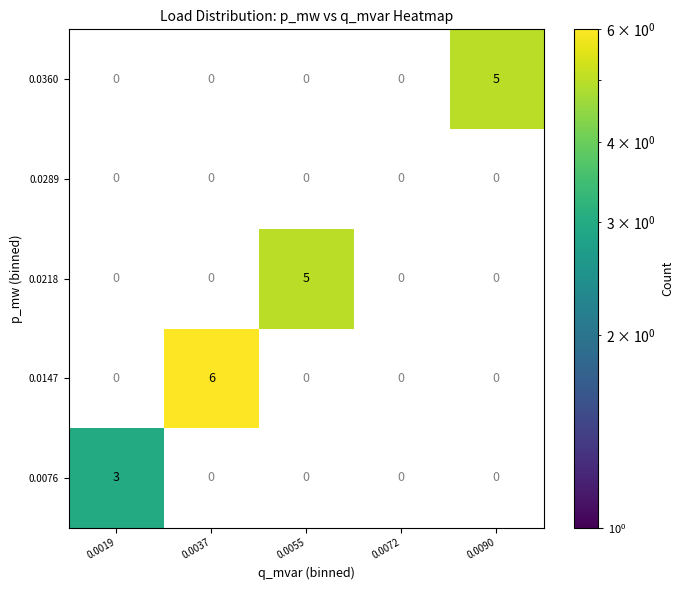

How many values in 0.0360 are above zero?

1